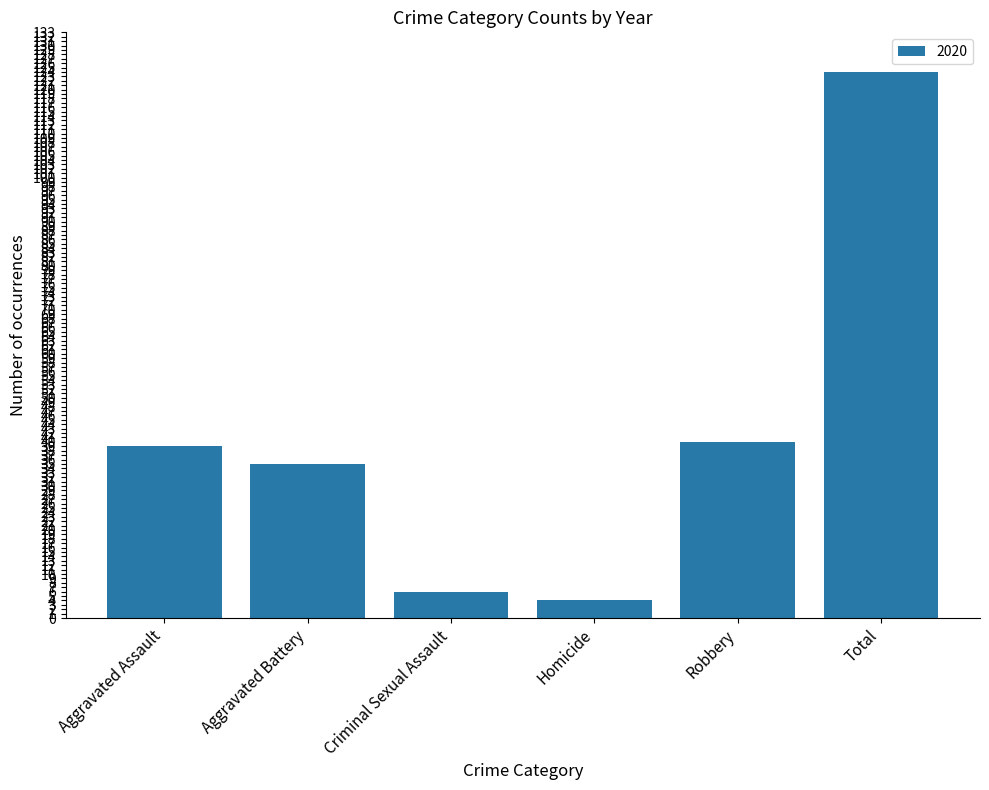

What is the ratio of the value at Criminal Sexual Assault to the value at Homicide?

1.5